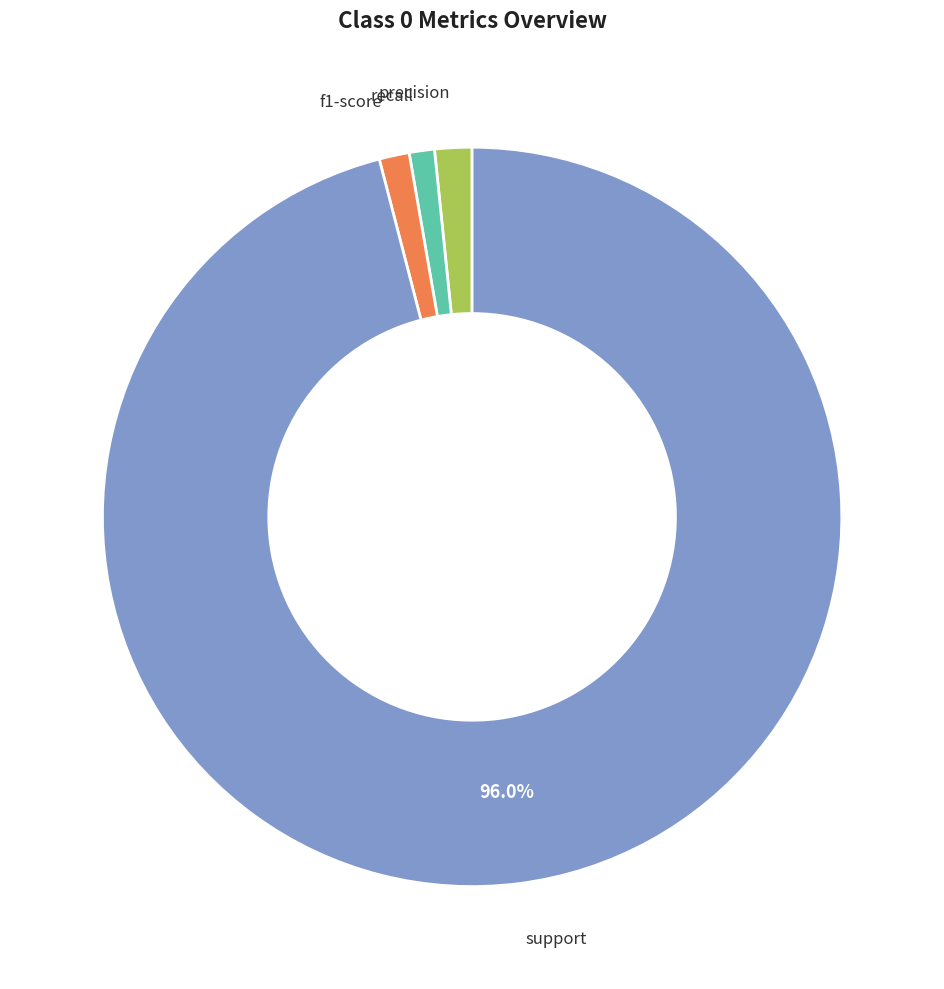

What is the largest slice in the pie chart?

support